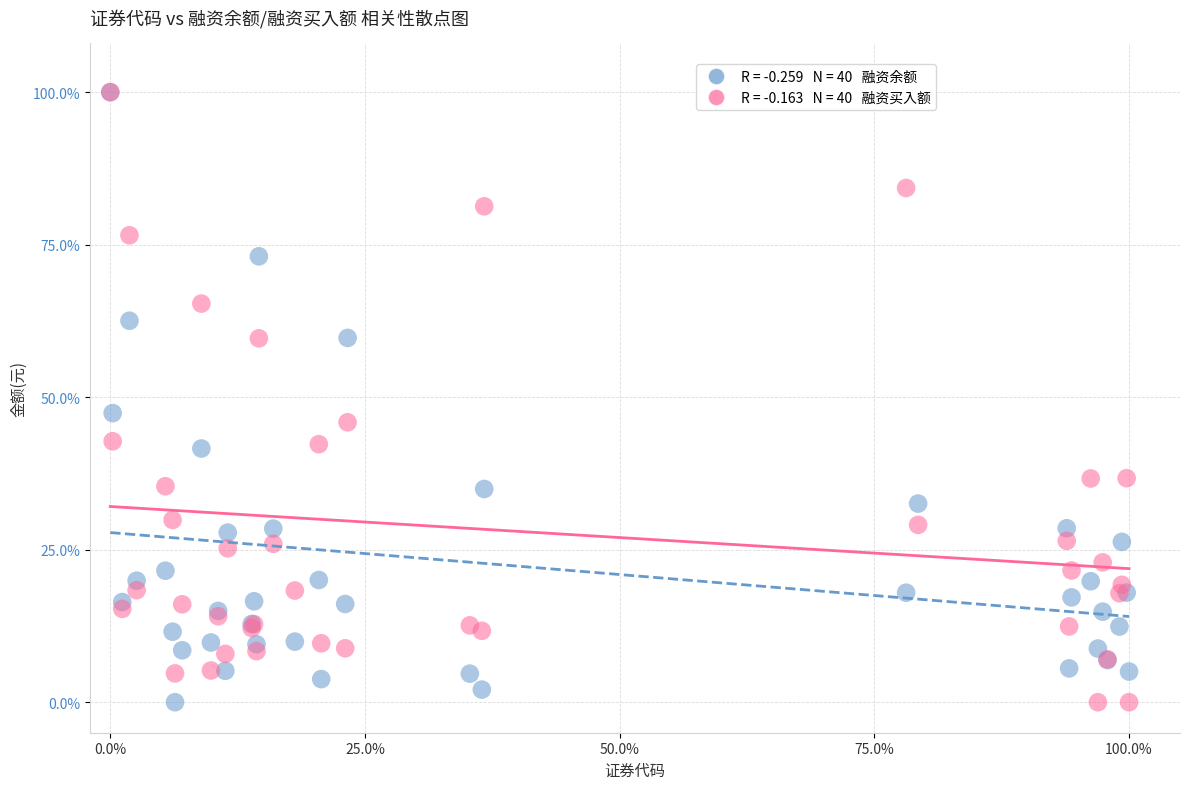

Across all series, what Y value is closest to 50?

47.4